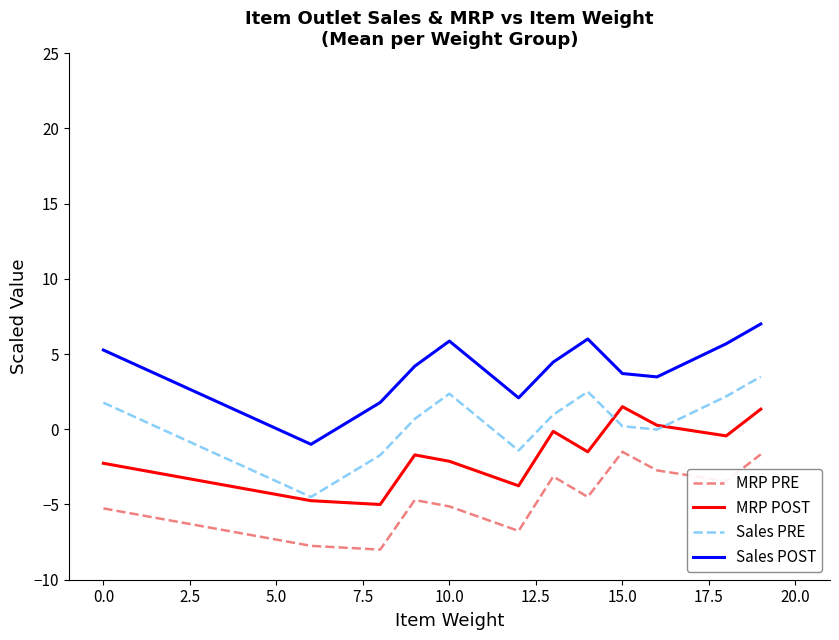

Rank the series by their average value, from lowest to highest.

MRP PRE, MRP POST, Sales PRE, Sales POST